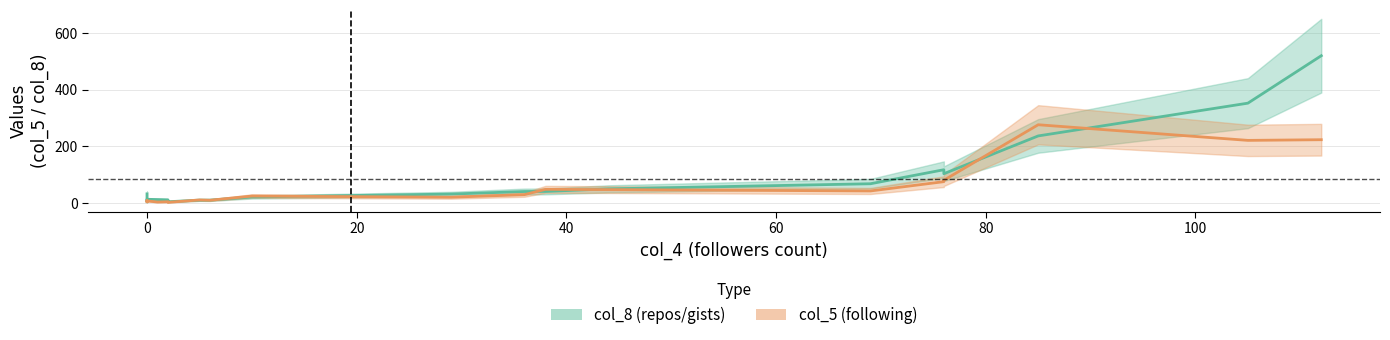

How many values in the col_8 (repos/gists) series exceed 32?

10